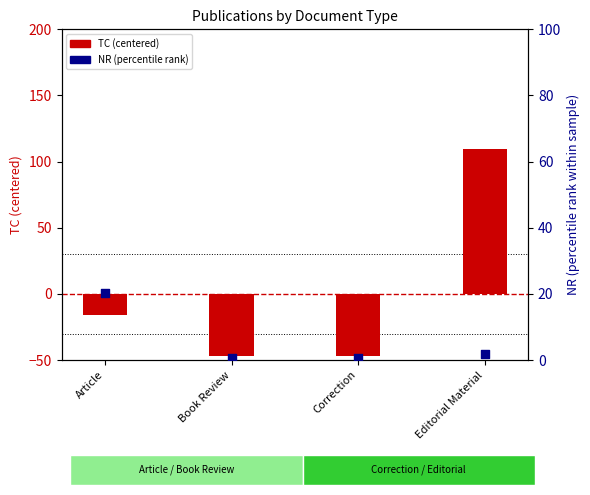

What are all the series names shown in the legend?

TC (centered), NR (percentile rank)